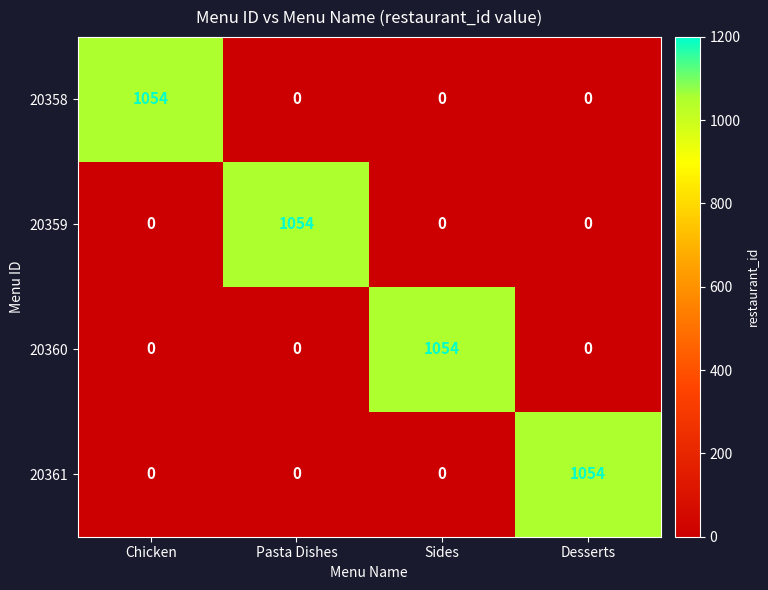

How many data points in 20358 are above 0?

1